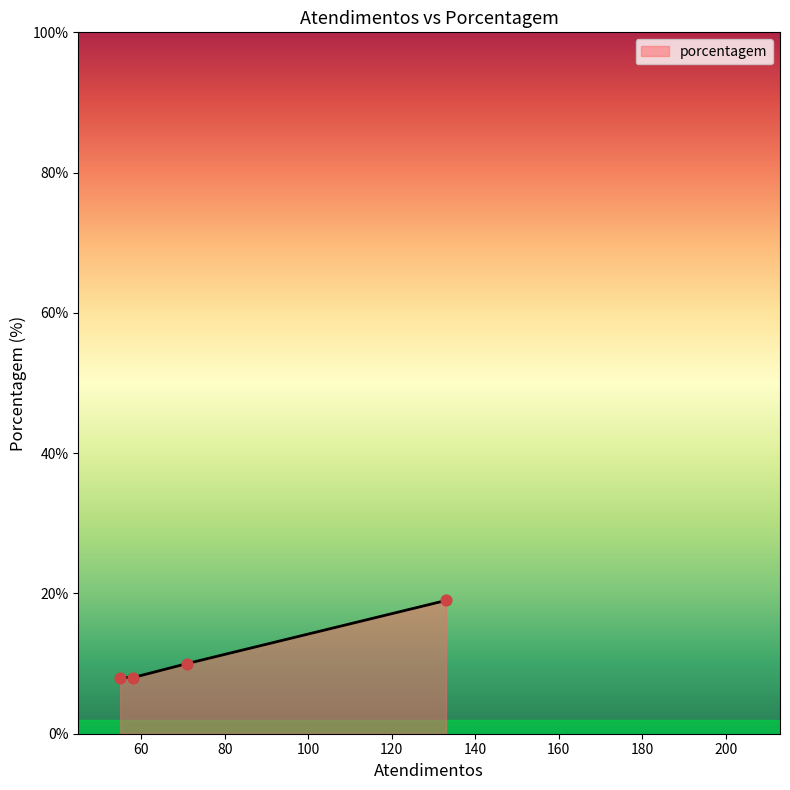

True or false: the data has more than 0 interior local peaks.

False